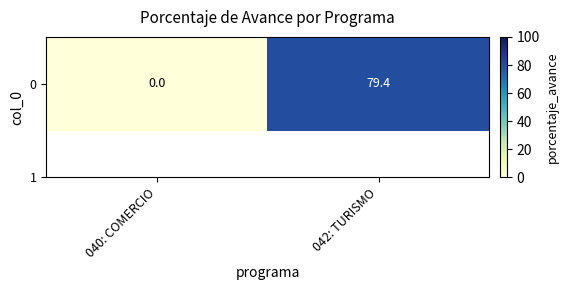

At which label is the value closest to 39?

040: COMERCIO